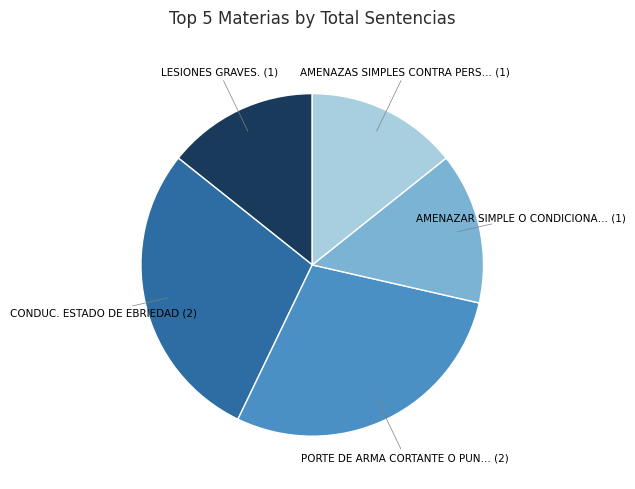

Does any single category account for the majority?

No